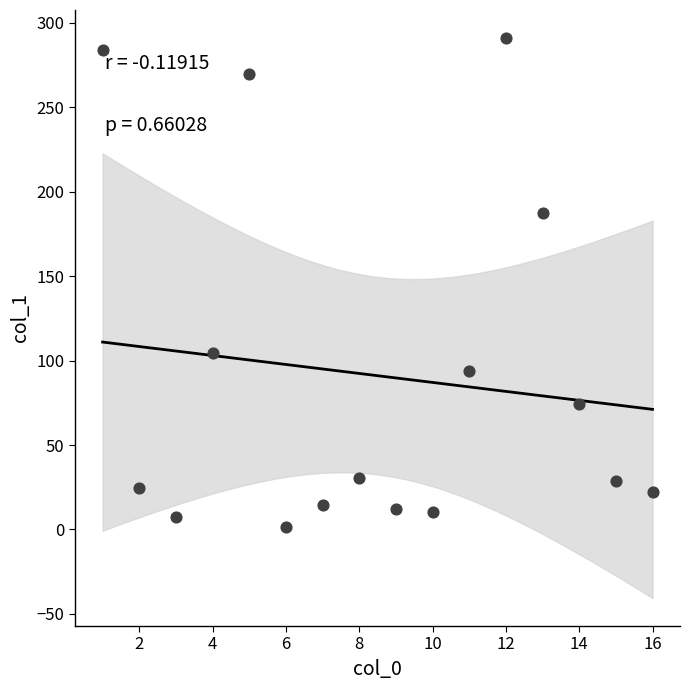

What is the range of X values (max minus min)?

15.0